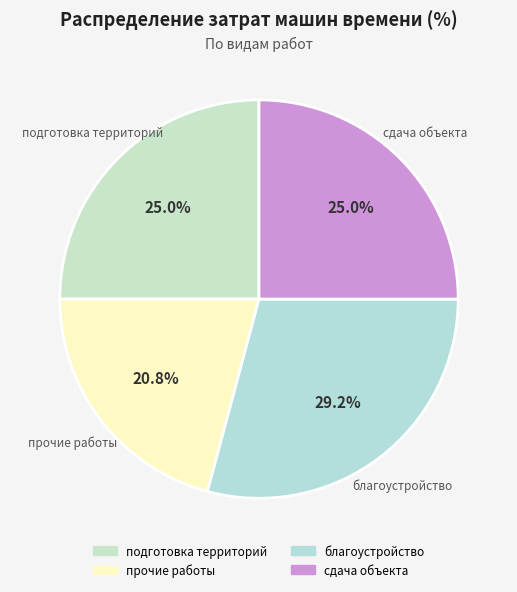

Does сдача объекта account for over 50% of the chart?

No